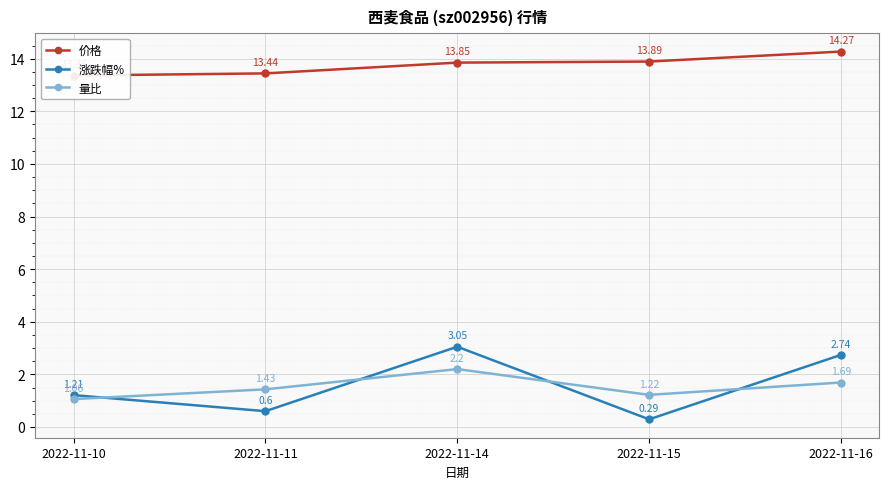

True or false: 价格 and 涨跌幅% cross at least once.

False